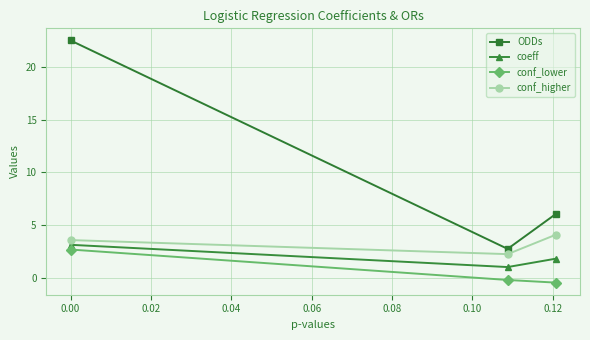

Reading left to right, transcribe all the data shown in this chart.

ODDs: 22.5	2.7	6.0
coeff: 3.1	1.0	1.8
conf_lower: 2.7	-0.2	-0.5
conf_higher: 3.6	2.2	4.1